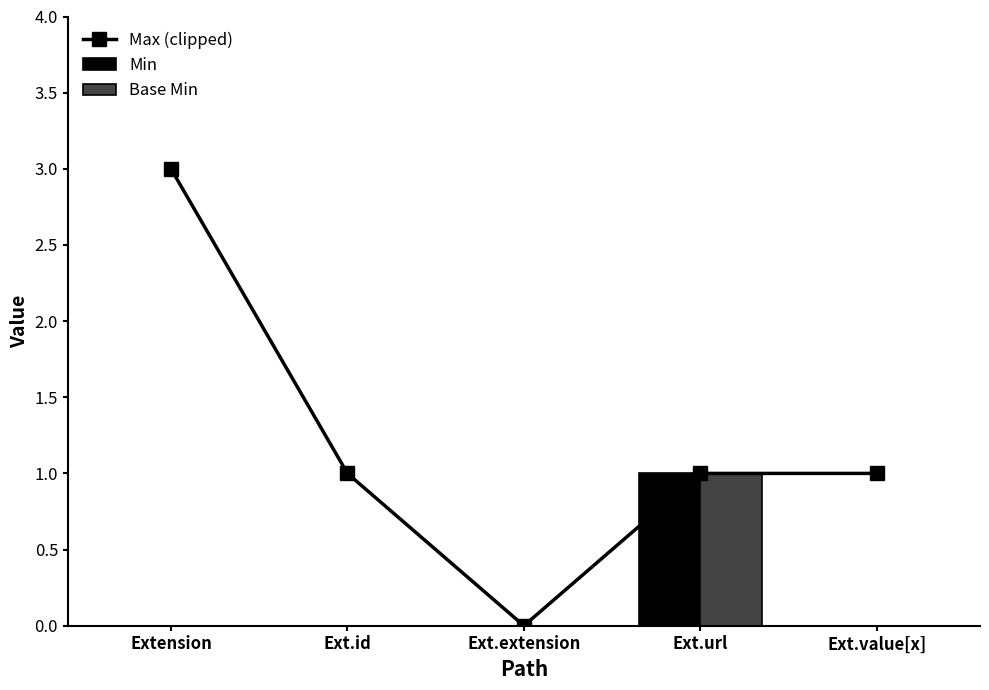

What is the total value across all series at Ext.url?

3